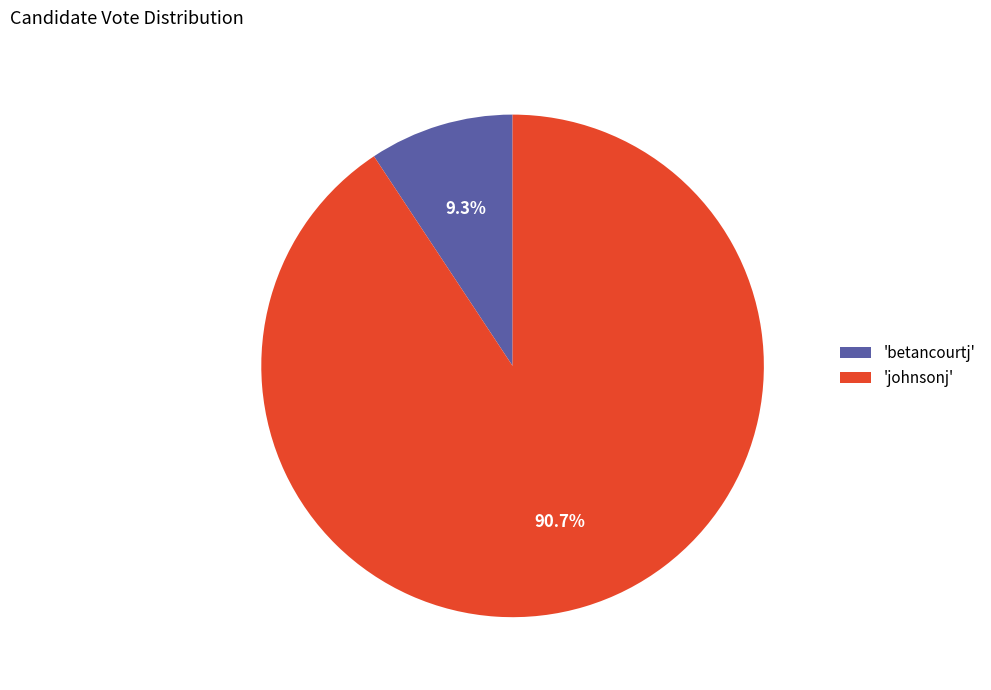

Does any single category account for the majority?

Yes